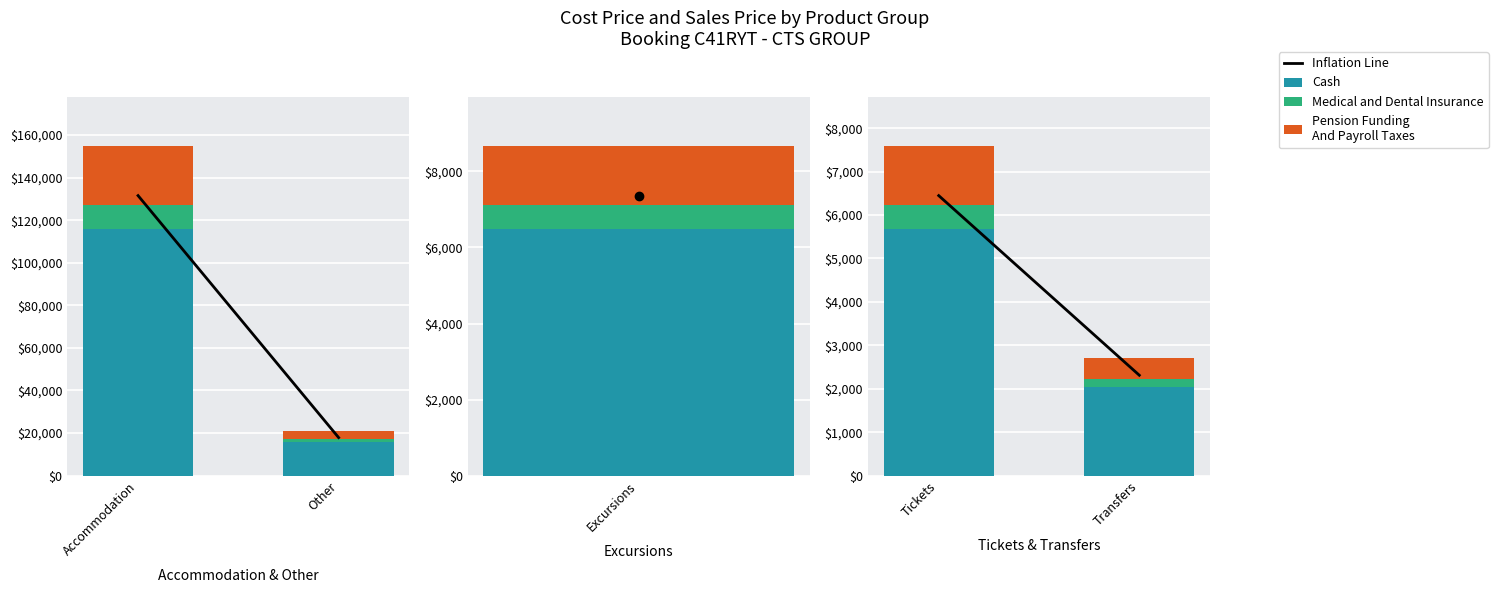

At which label does Medical and Dental Insurance reach its peak?

Tickets